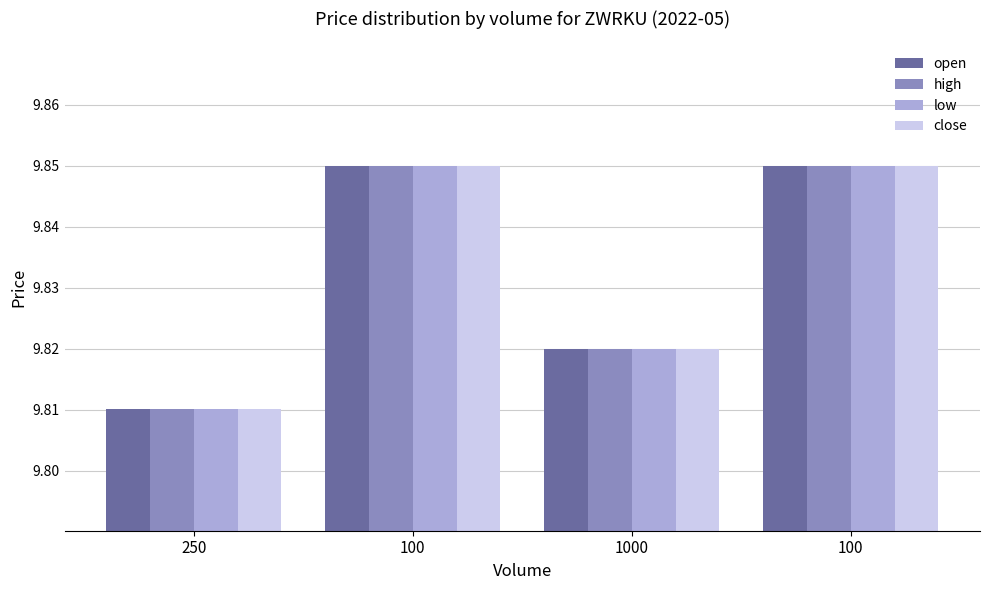

What are all the series names shown in the legend?

open, high, low, close